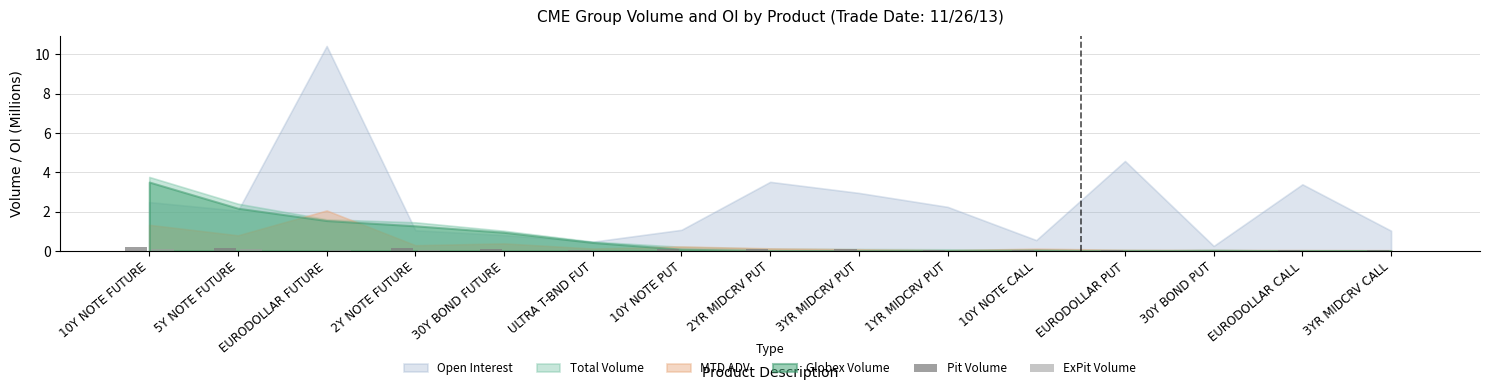

Which series has the largest range (max minus min)?

Pit Volume